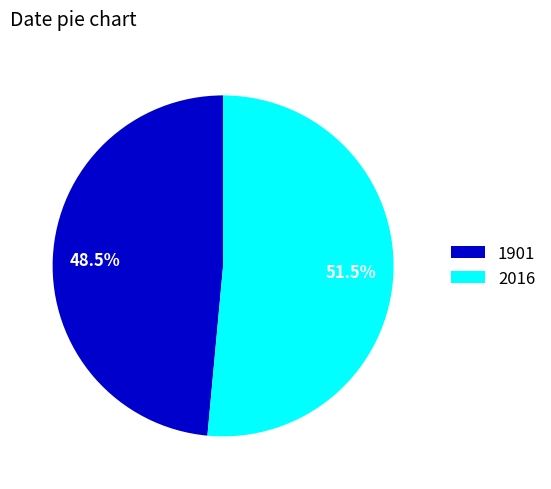

Which category has the biggest portion of the pie?

2016